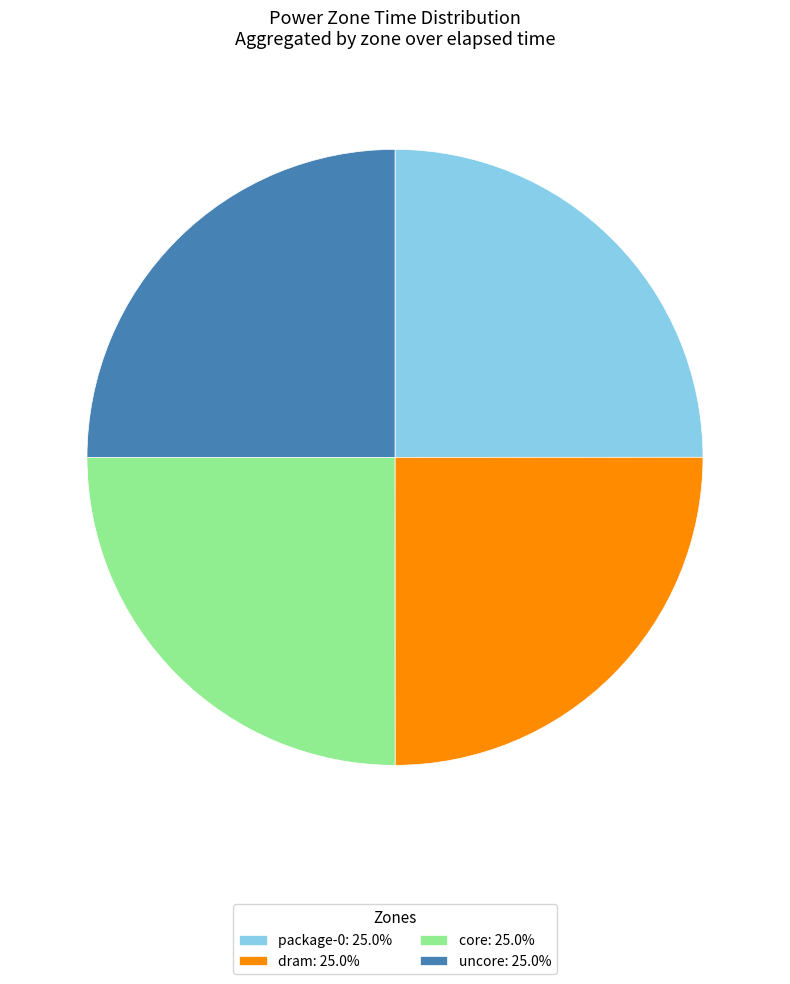

Does core: 25.0% represent more than half of the total?

No